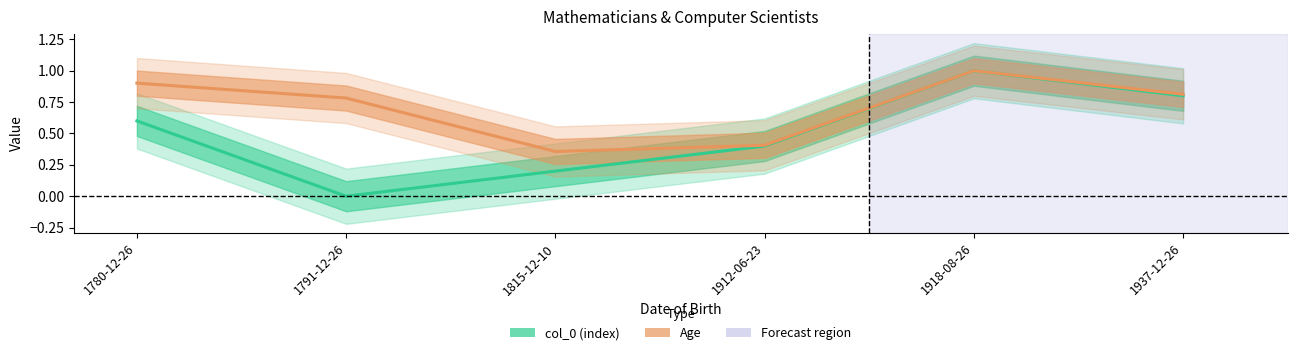

Which category has the highest value across all series?

1918-08-26